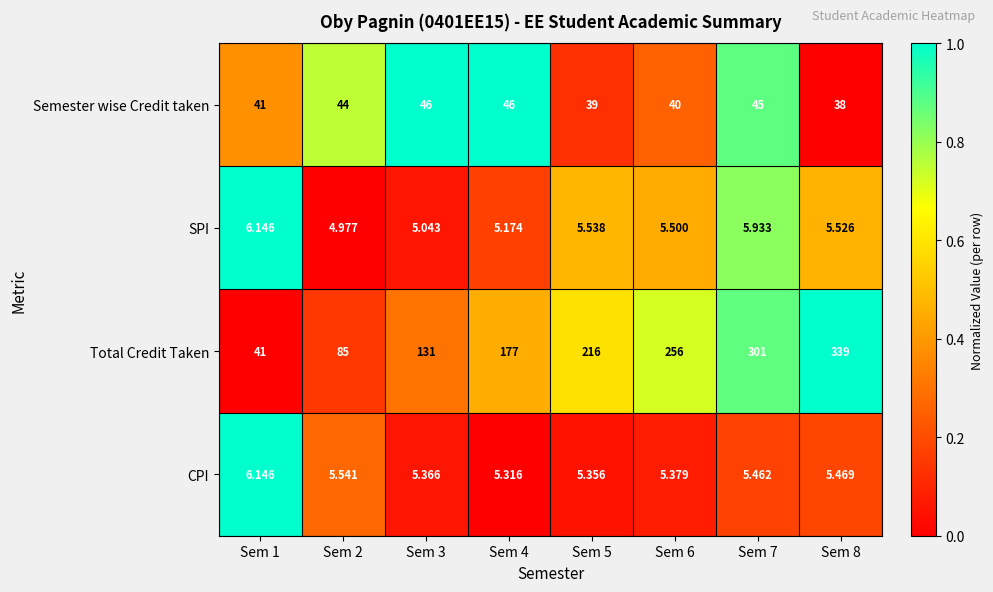

Which series has the largest total across all categories?

Total Credit Taken